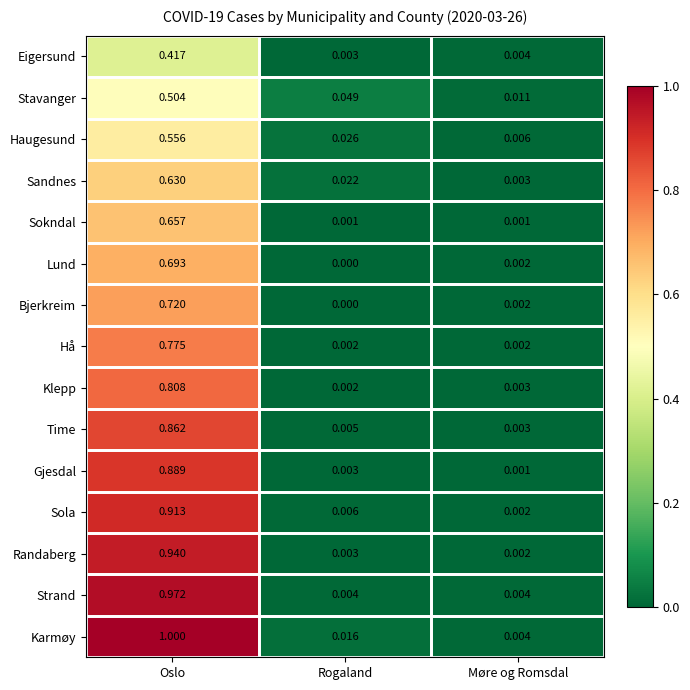

Which category has the lowest value across all series?

Rogaland